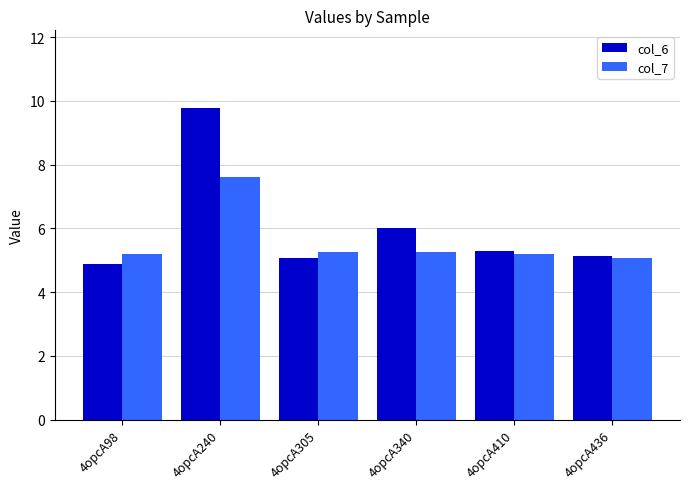

Rank the series by their maximum value, from highest to lowest.

col_6, col_7